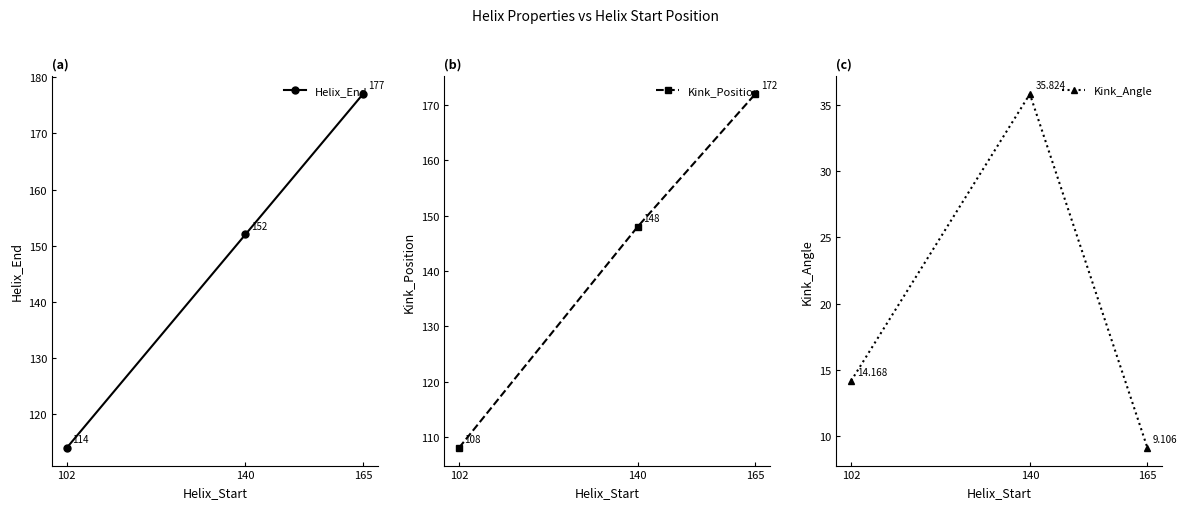

Where is Kink_Angle nearest to the value 22?

102